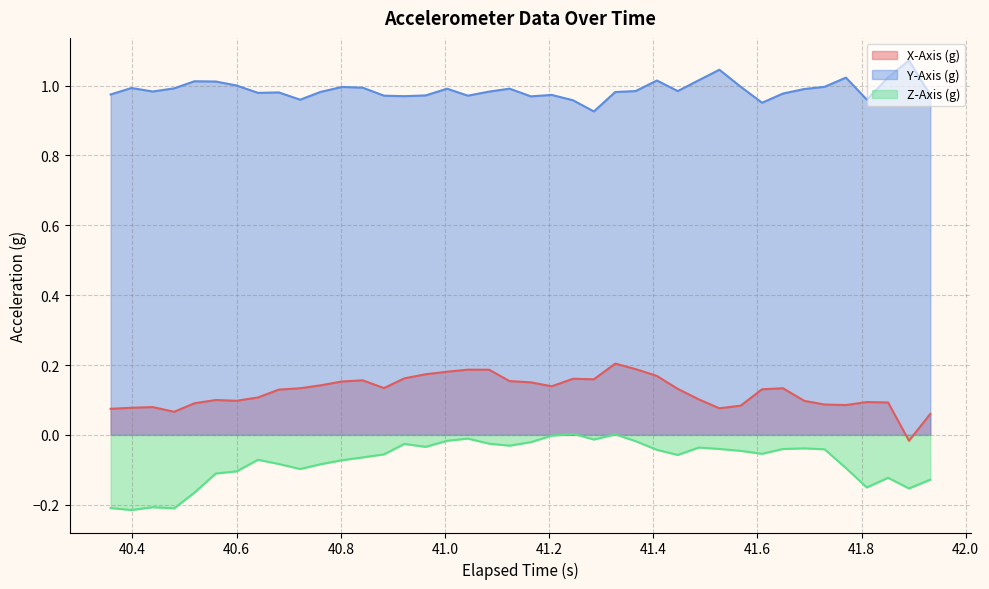

Which series has the largest range (max minus min)?

X-Axis (g)